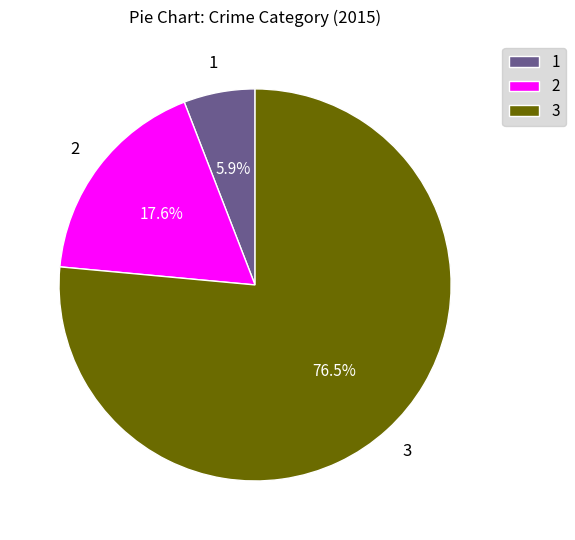

Which slice represents more than half of the pie?

3